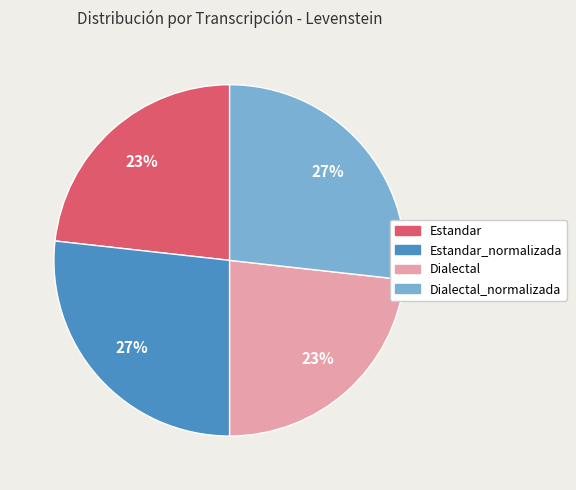

Is there any slice that represents more than half of the pie?

No